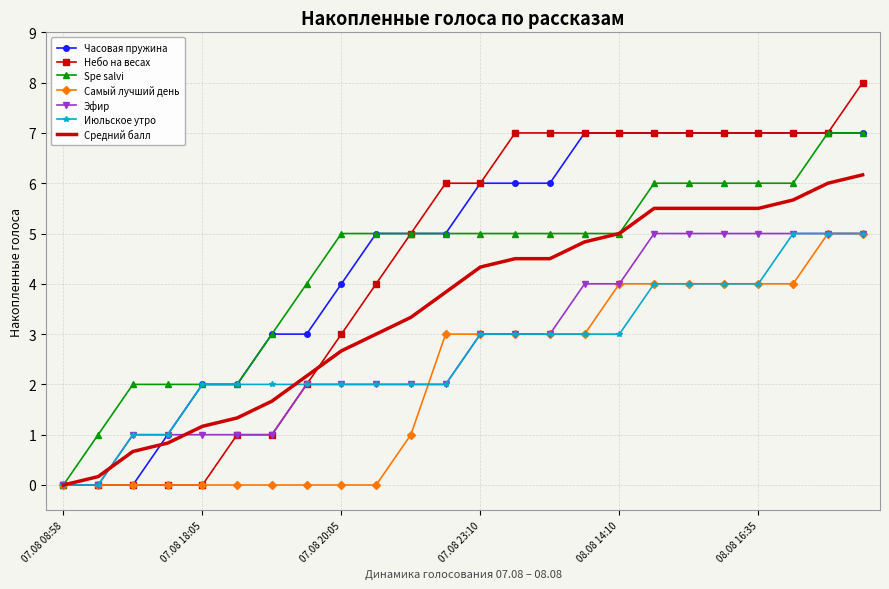

How many distinct data groups are displayed?

7